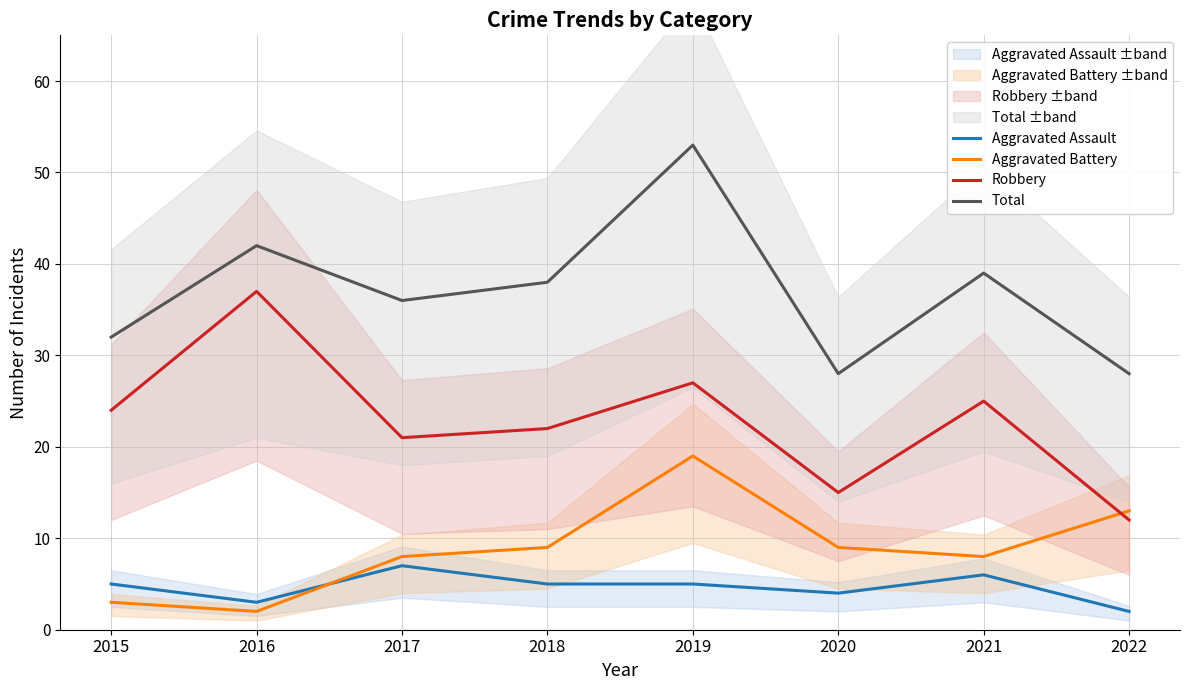

In Aggravated Battery, how many points are higher than both neighbors (excluding endpoints)?

1